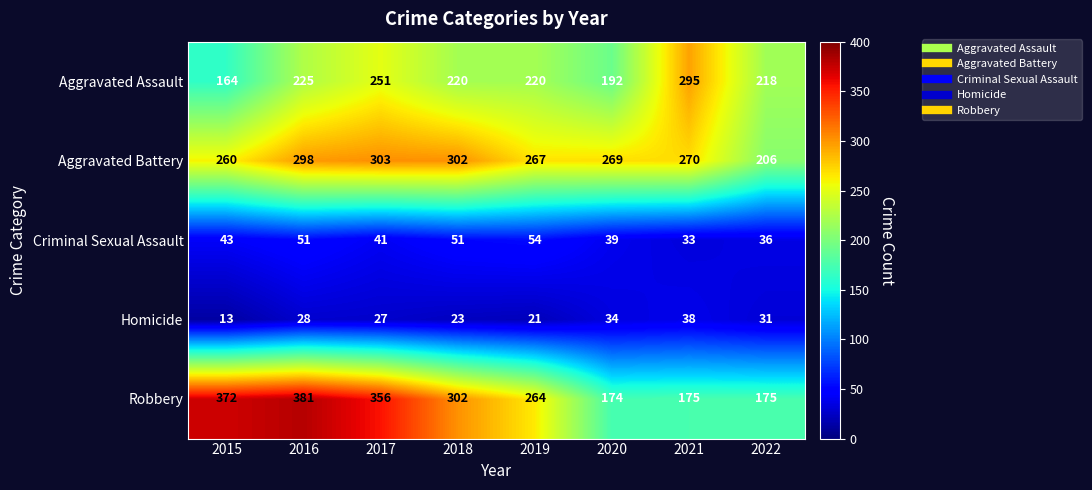

At which label does Robbery first exceed 302?

2015